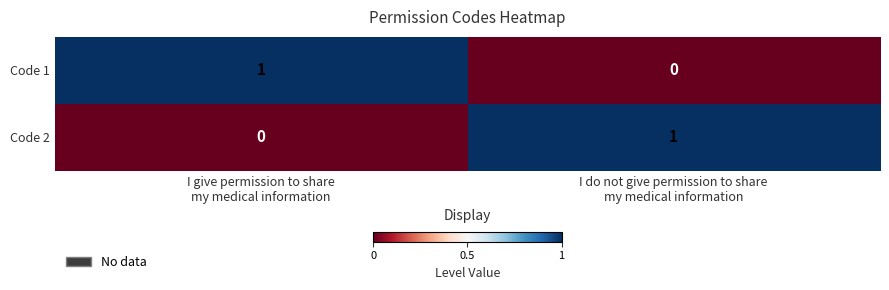

Reading left to right, transcribe all the data shown in this chart.

Code 1: 1	0
Code 2: 0	1